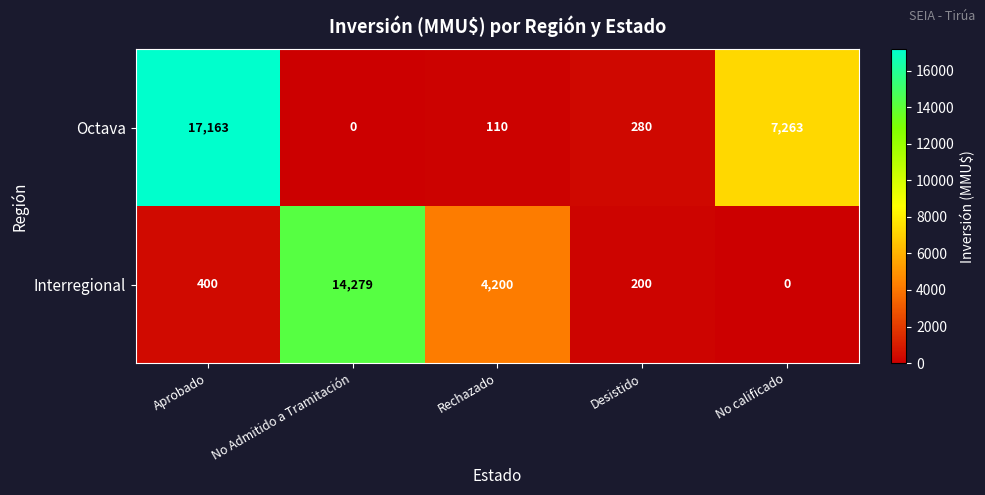

At how many categories does at least one series exceed 3757?

4